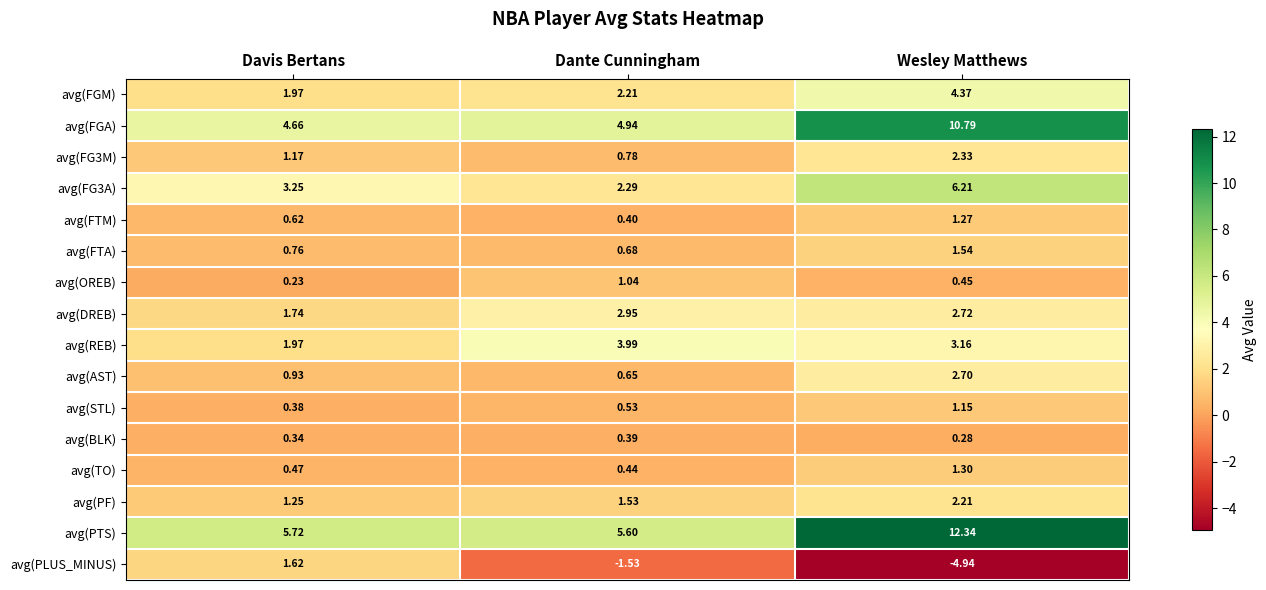

At which category is the sum across all series the highest?

Wesley Matthews